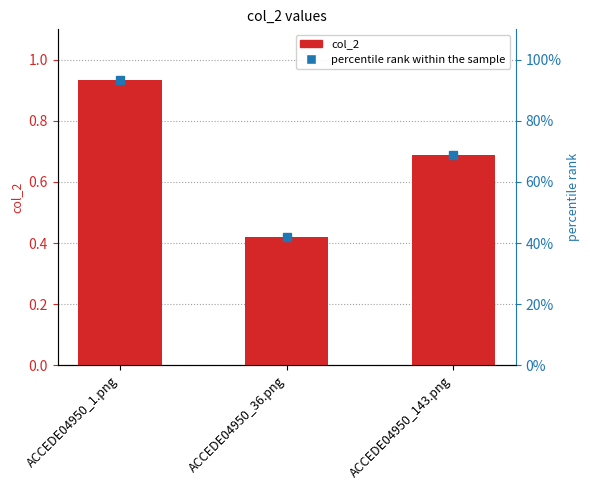

Reading left to right, extract all data points from this chart.

ACCEDE04950_1.png=0.9	ACCEDE04950_36.png=0.4	ACCEDE04950_143.png=0.7